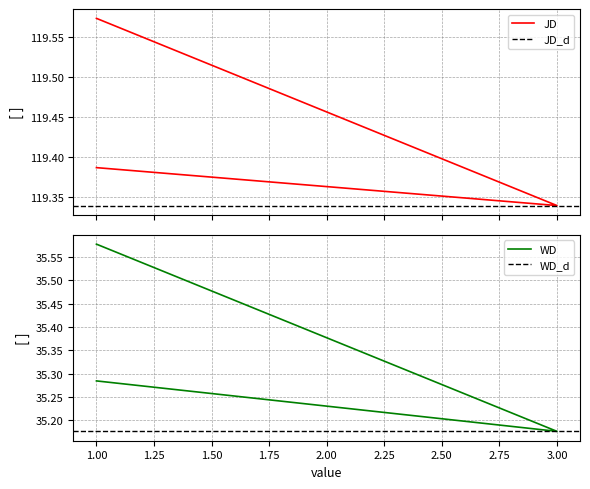

Reading left to right, transcribe all the data shown in this chart.

JD: 119.6	119.3	119.4
WD: 35.6	35.2	35.3